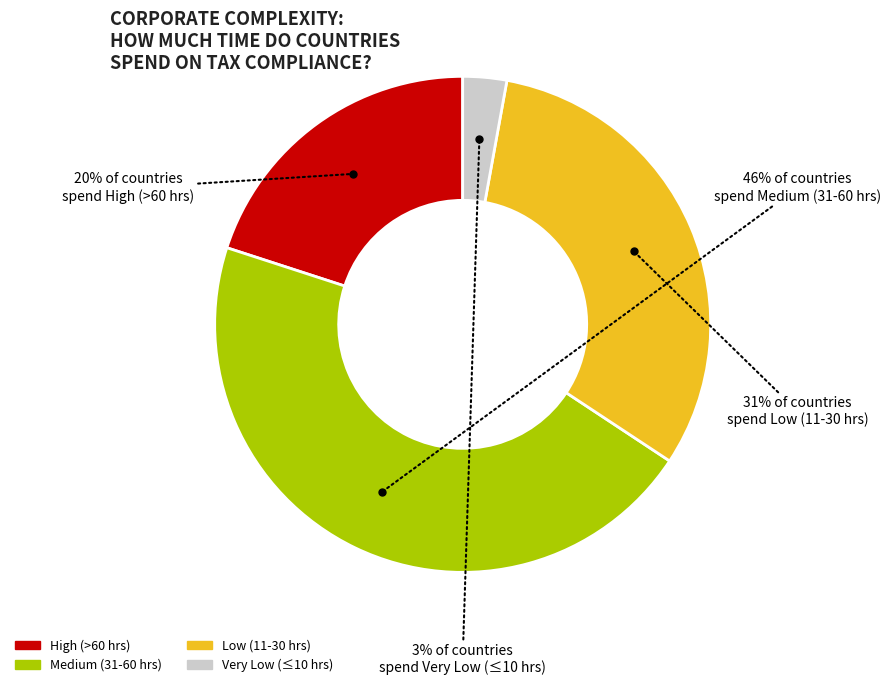

To the nearest percent, what is the average slice percentage?

25%